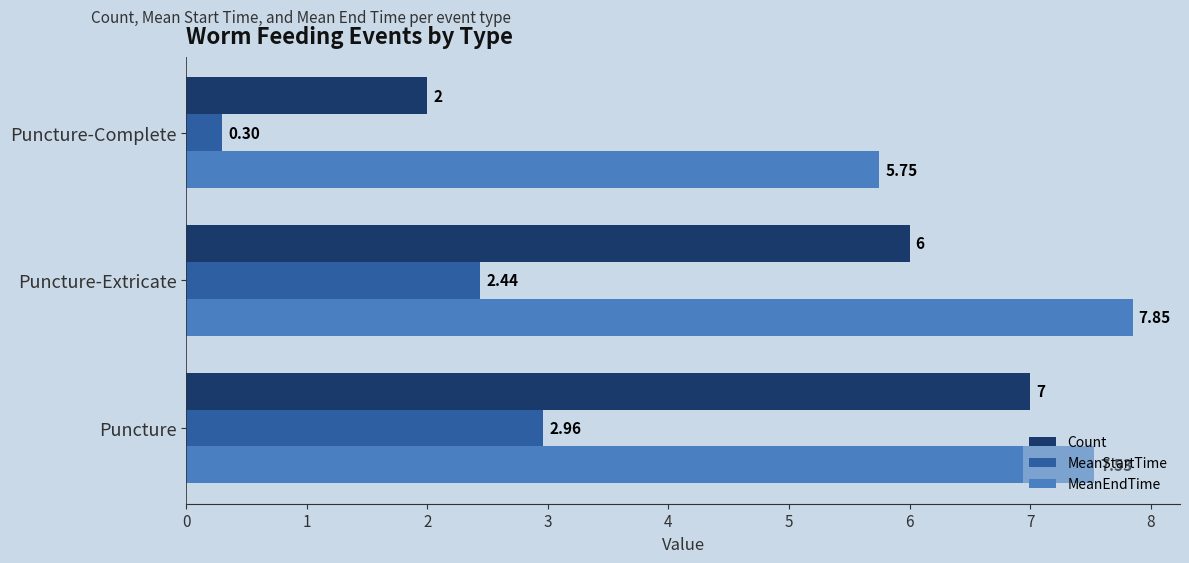

Where is MeanStartTime nearest to the value 1?

Puncture-Complete